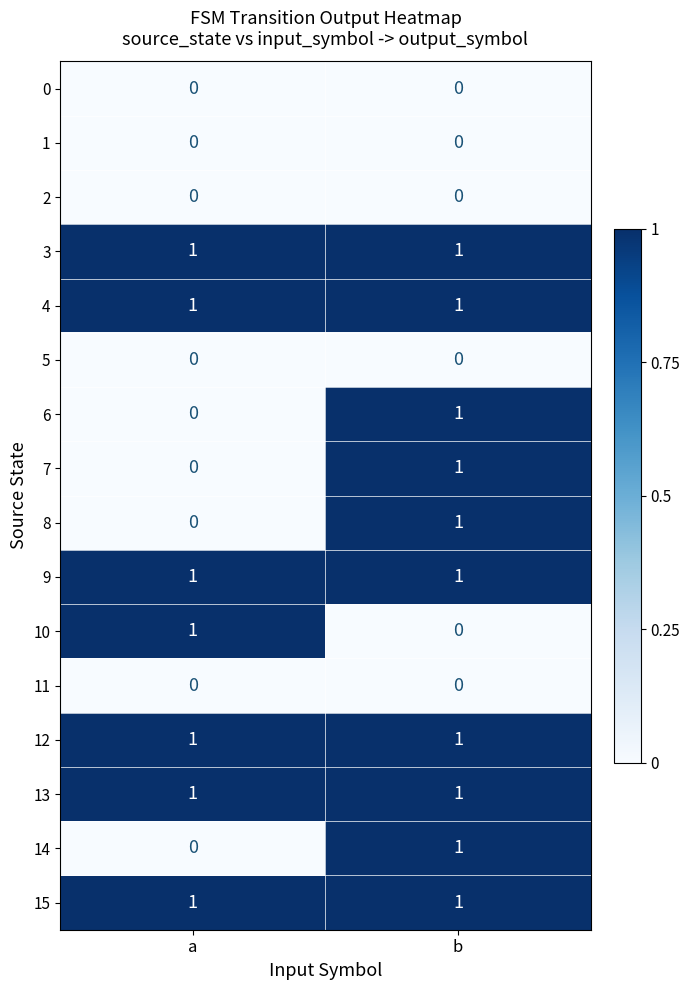

At which category is the sum across all series the highest?

b